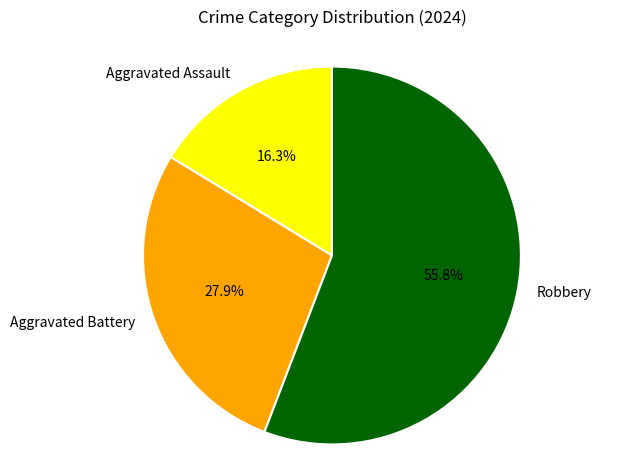

Do Robbery and Aggravated Assault together represent more than half of the pie?

Yes